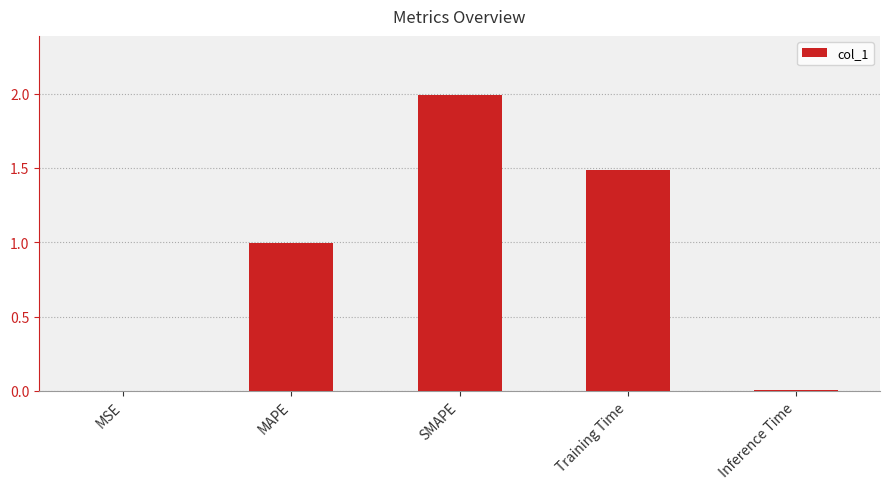

The value at SMAPE is 1.2. True or false?

False